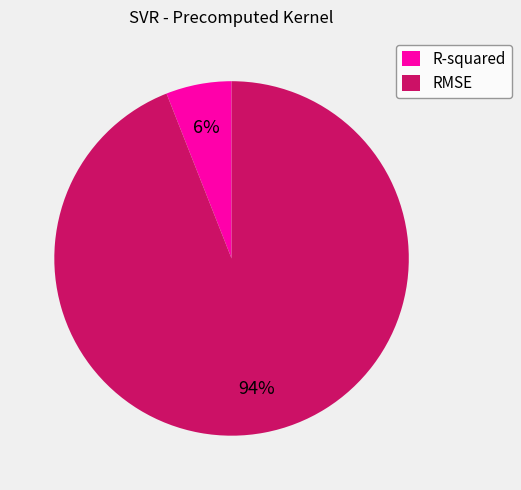

Is it true that RMSE is 99% of the pie?

False